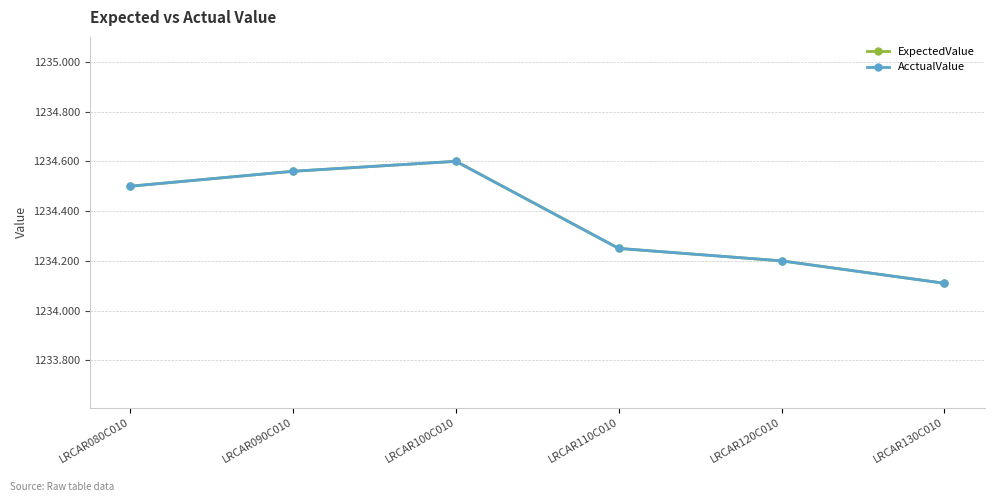

What is the label of the 4th point from the right?

LRCAR100C010